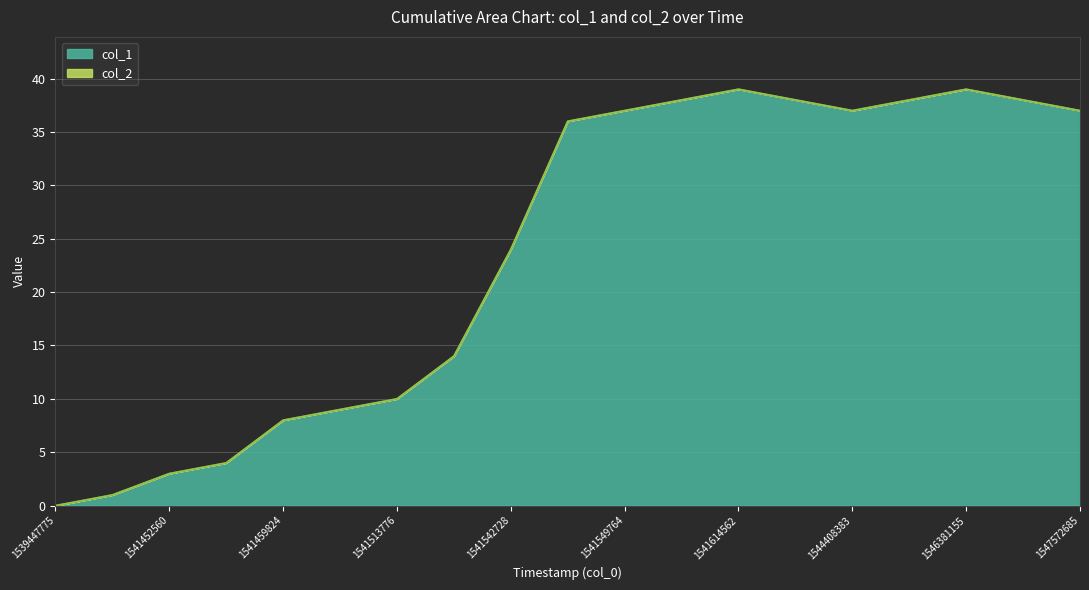

List the labels in order of value, smallest first.

1539447775, 1541420211, 1541452560, 1541456355, 1541459824, 1541506603, 1541513776, 1541539011, 1541542728, 1541546155, 1541549764, 1544408383, 1547572685, 1541553440, 1543454294, 1545409053, 1546978643, 1541614562, 1546381155